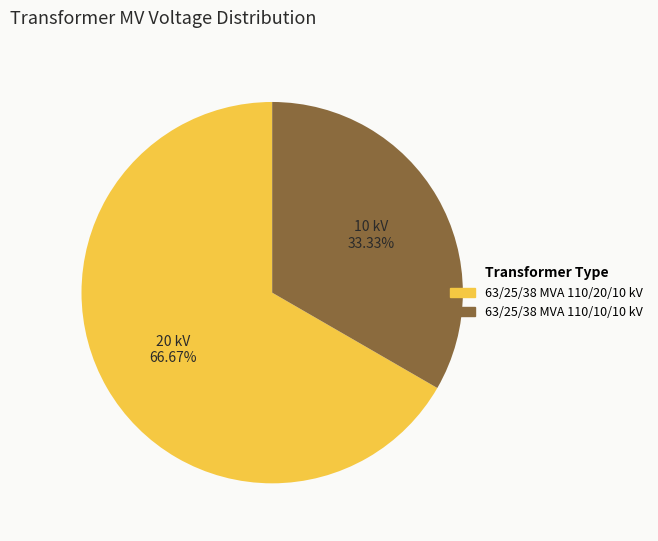

Is there a majority slice in this chart?

Yes